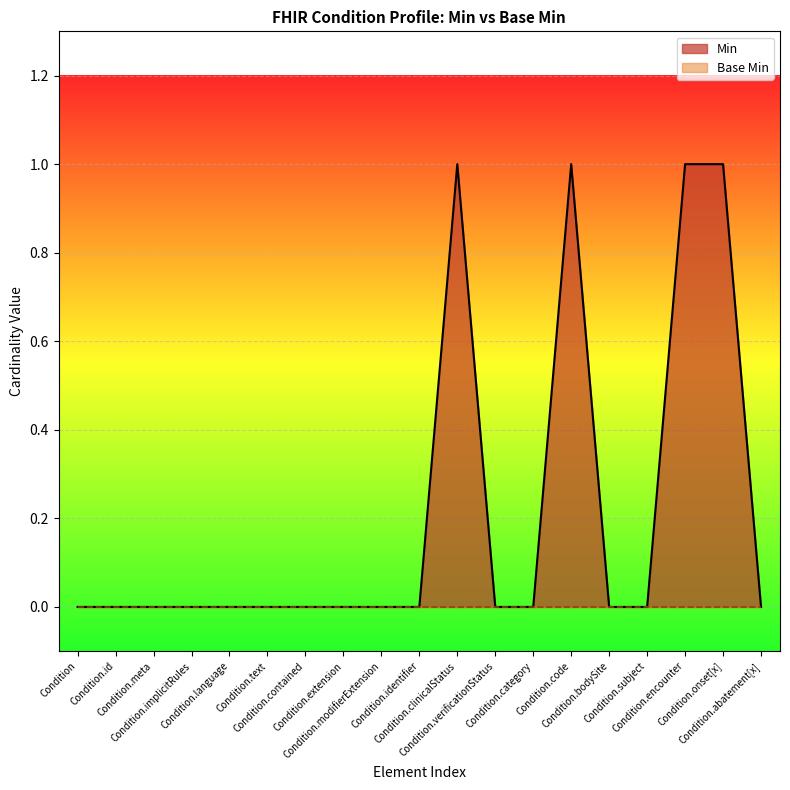

How many distinct data groups are displayed?

2